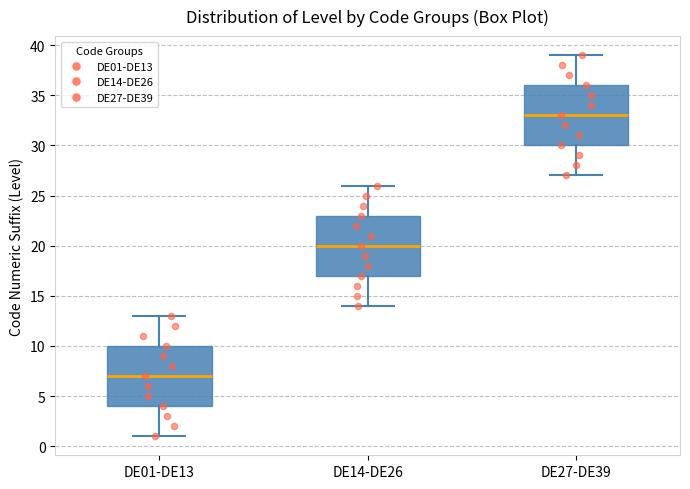

Reading left to right, read every box against the y-axis: the position of its median line, the range the box covers, and the ends of its whiskers. The values are not printed on the chart, so give them approximately, as read against the axis.

DE01-DE13: median 7, box 4 to 10, whiskers 1 to 13
DE14-DE26: median 20, box 17 to 23, whiskers 14 to 26
DE27-DE39: median 33, box 30 to 36, whiskers 27 to 39